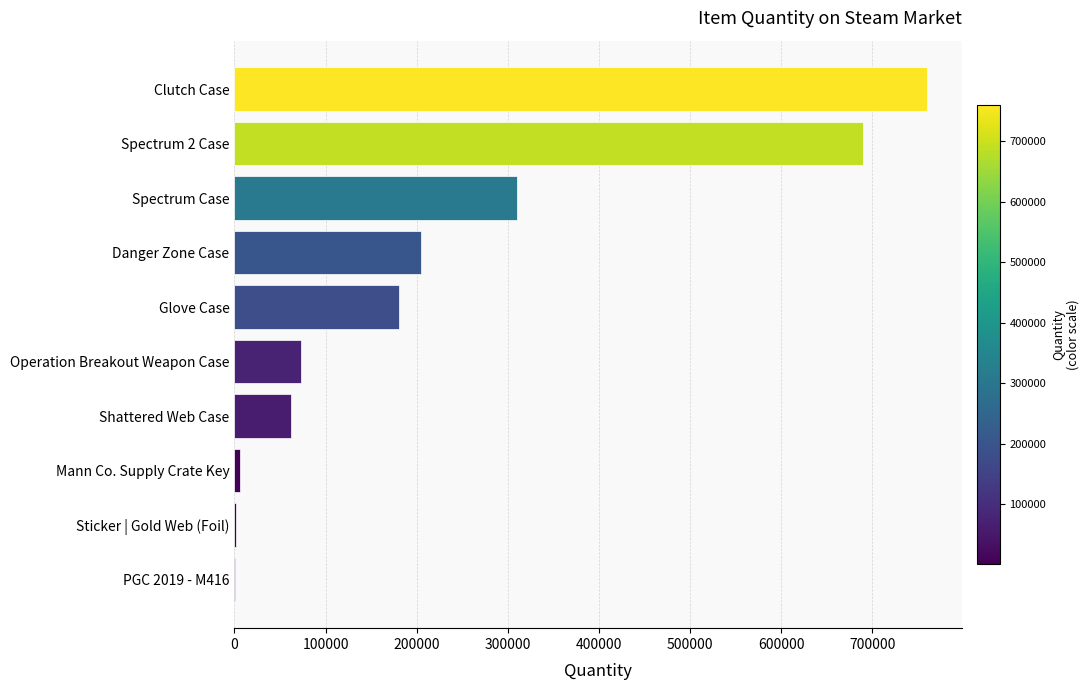

Are the bars horizontal?

Yes